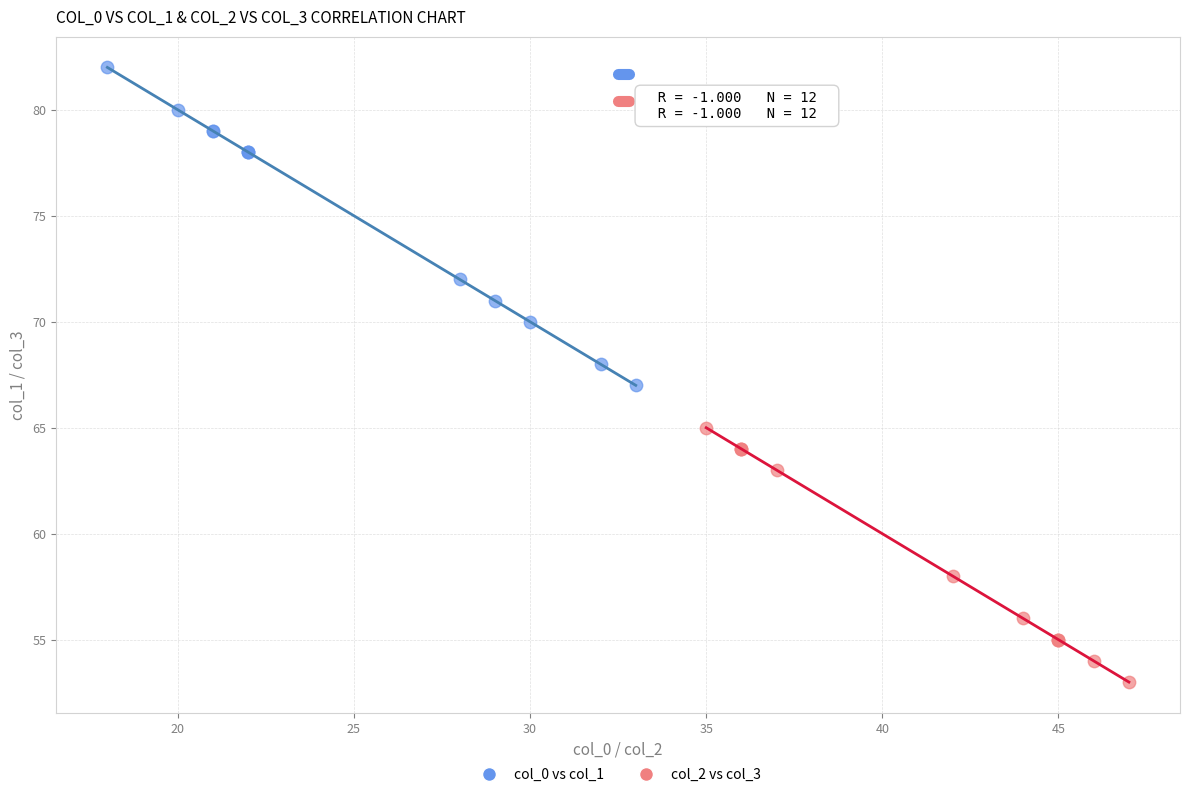

Which series has the widest spread of Y values?

col_0 vs col_1